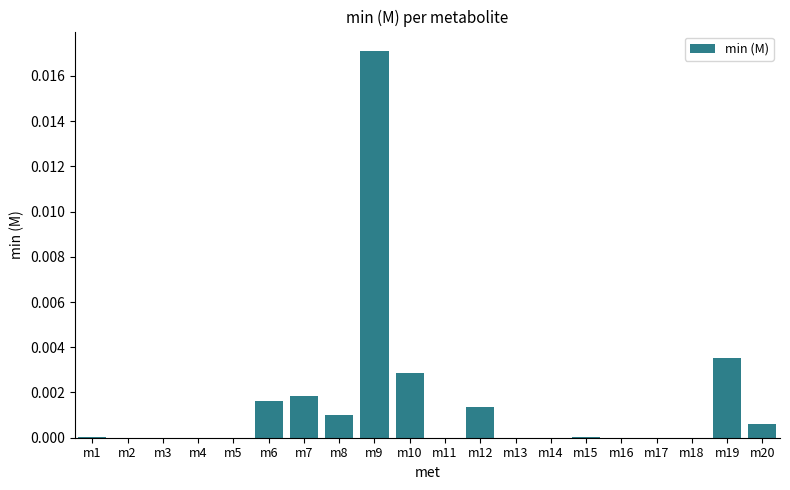

Is it true that the value at m17 is 0.0?

True